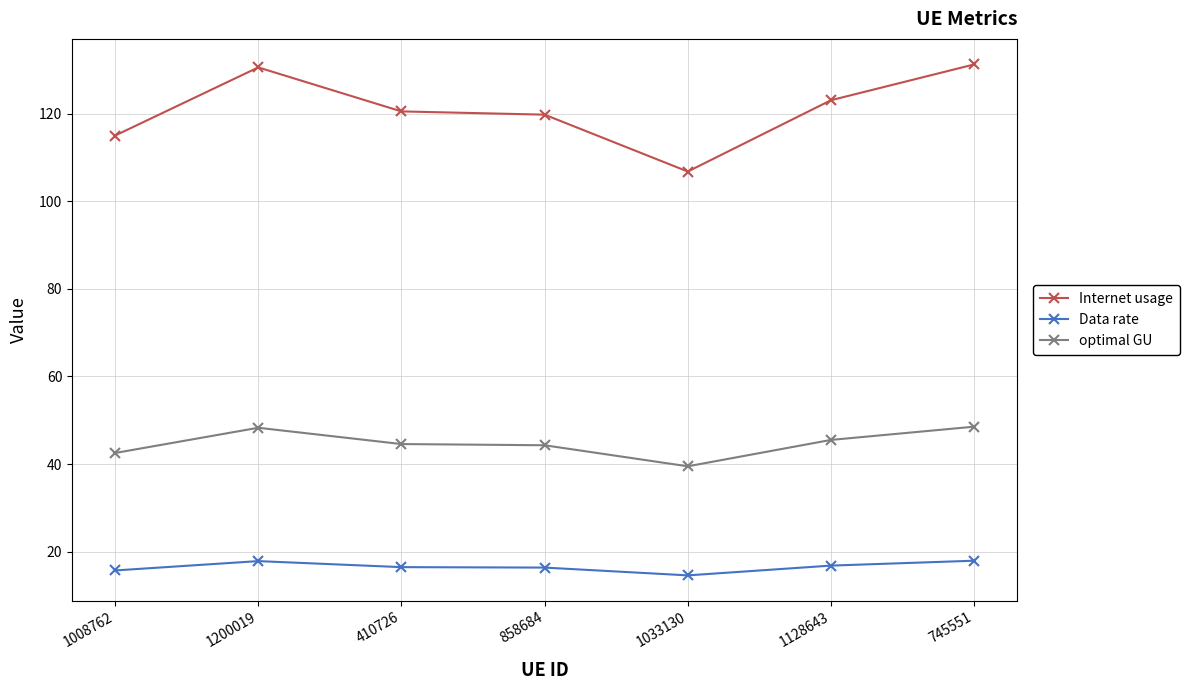

True or false: Internet usage has more than 2 interior local peaks.

False